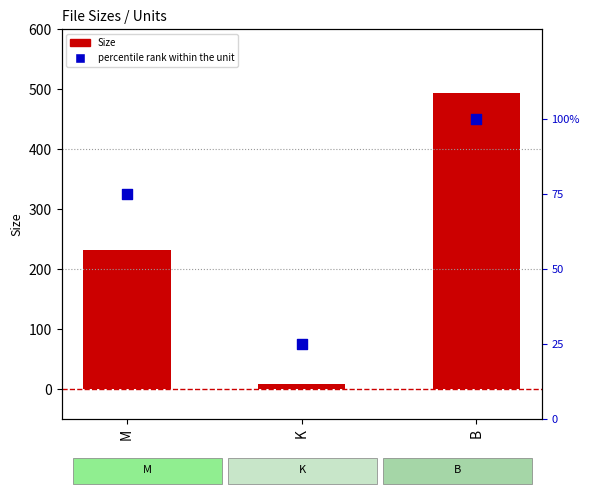

Which series has the largest total across all categories?

Size